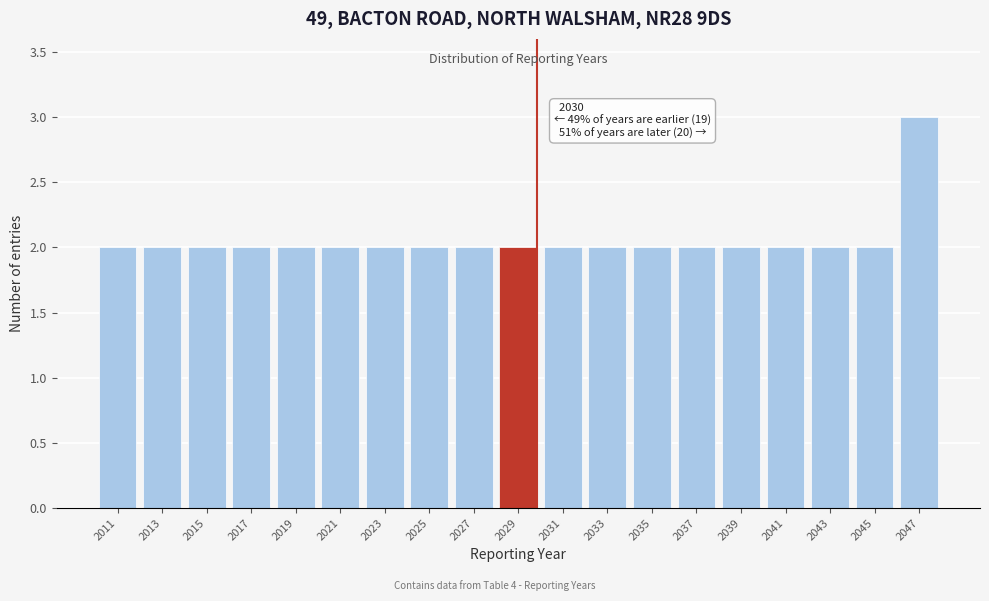

Reading left to right, extract all data points from this chart.

2	2	2	2	2	2	2	2	2	2	2	2	2	2	2	2	2	2	3